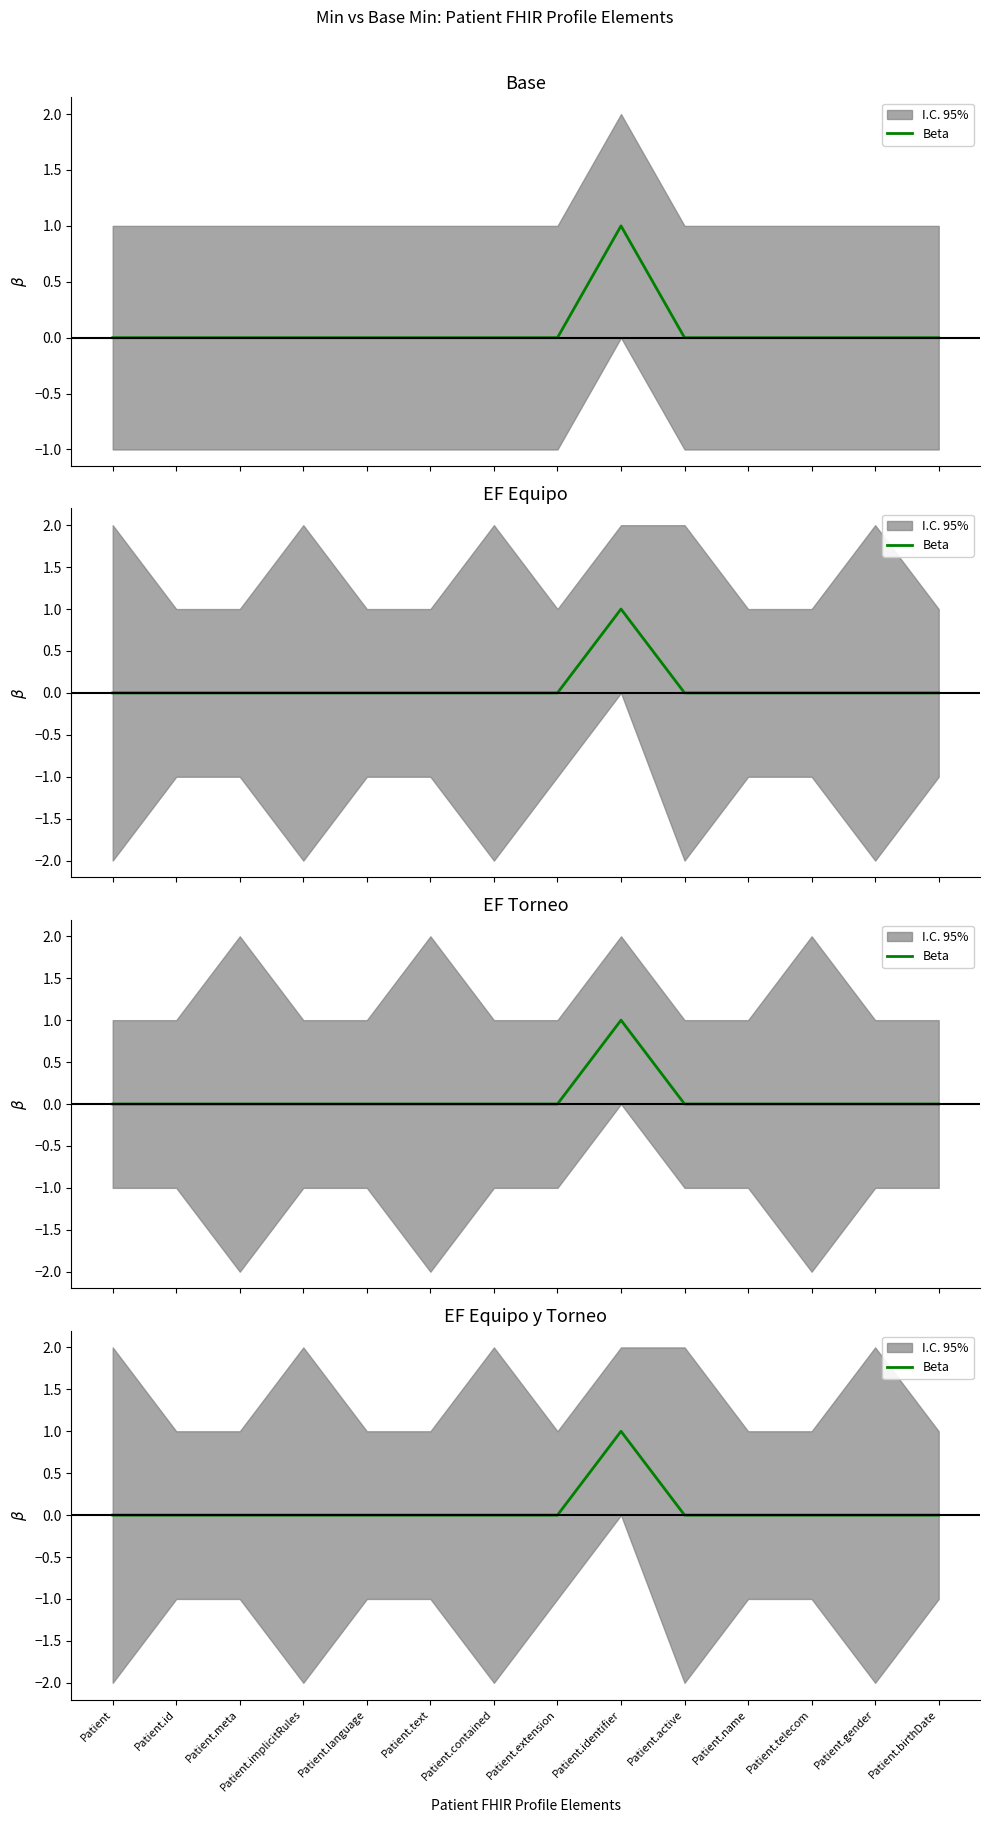

What is the difference between the maximum and second lowest values?

1